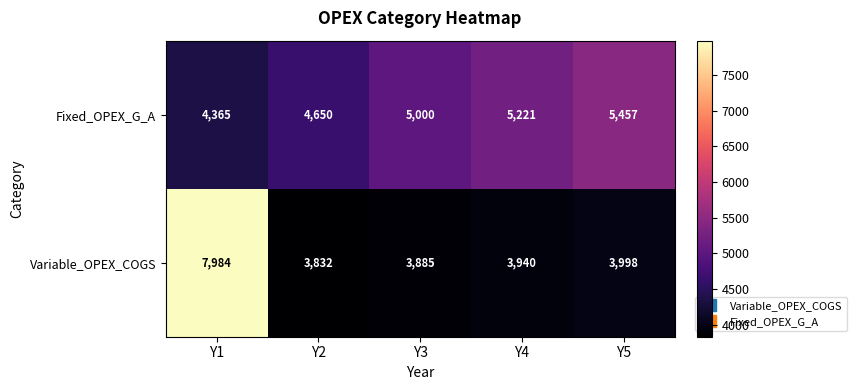

Rank the series by their maximum value, from lowest to highest.

Fixed_OPEX_G_A, Variable_OPEX_COGS